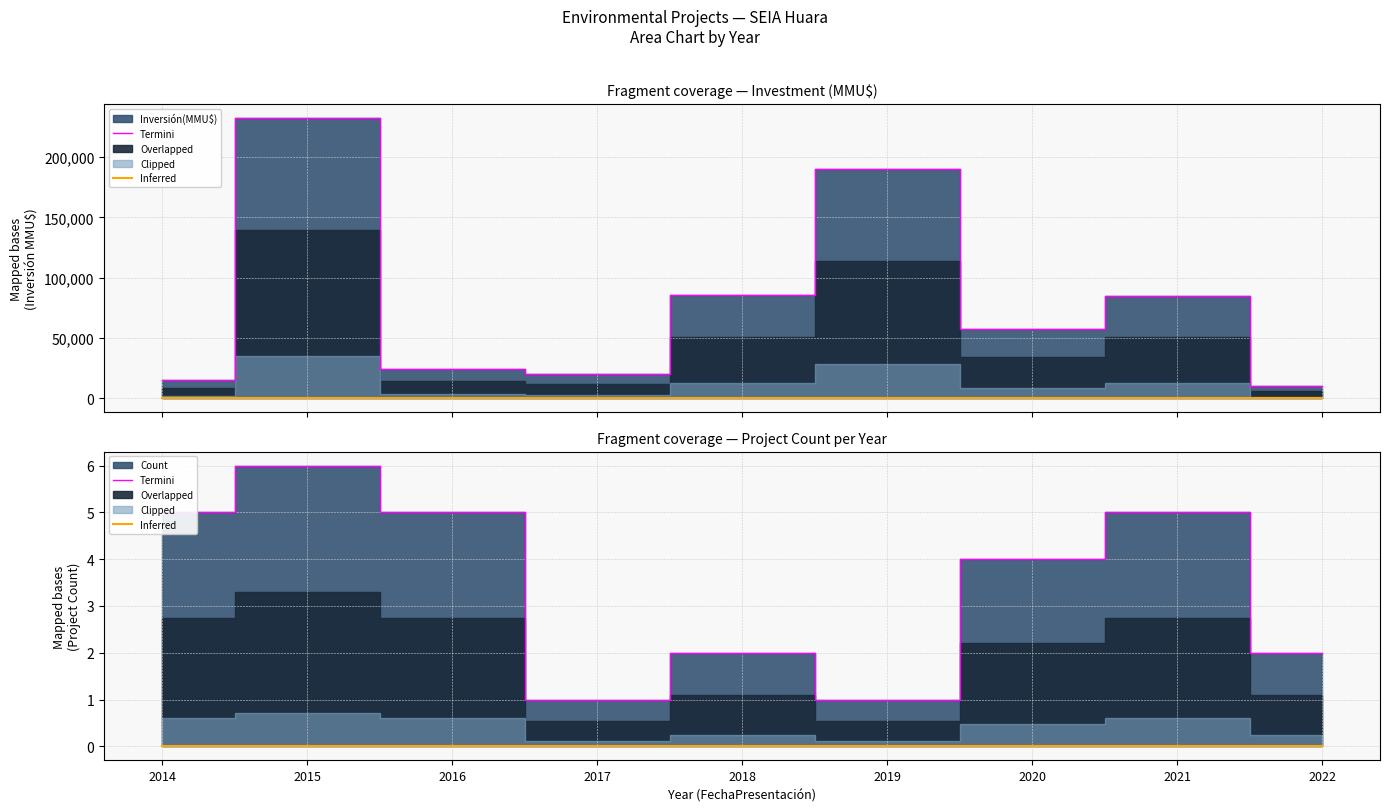

At how many categories does at least one series exceed 5?

1